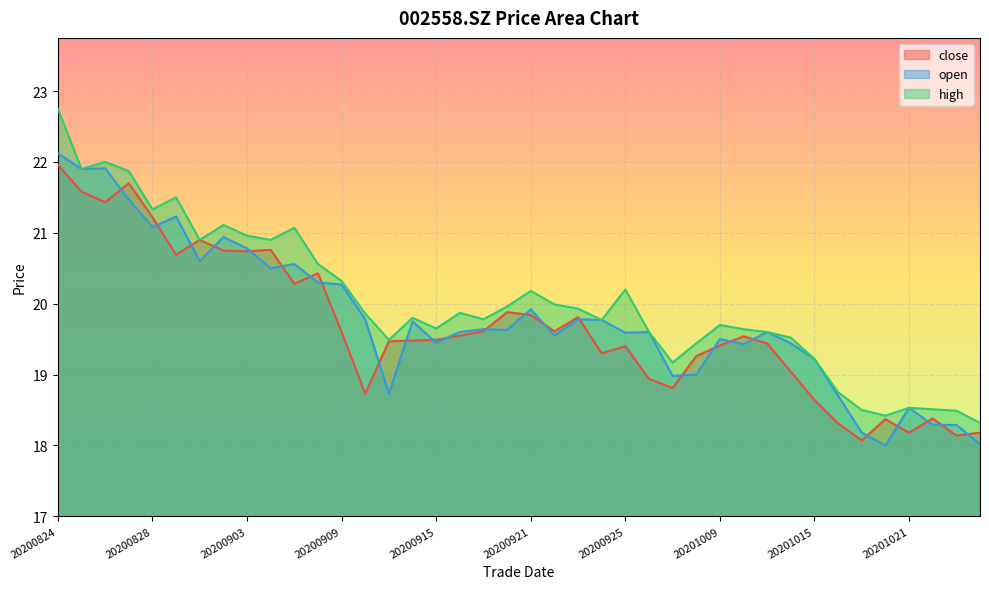

What is the approximate value of high at 20200824?

22.8